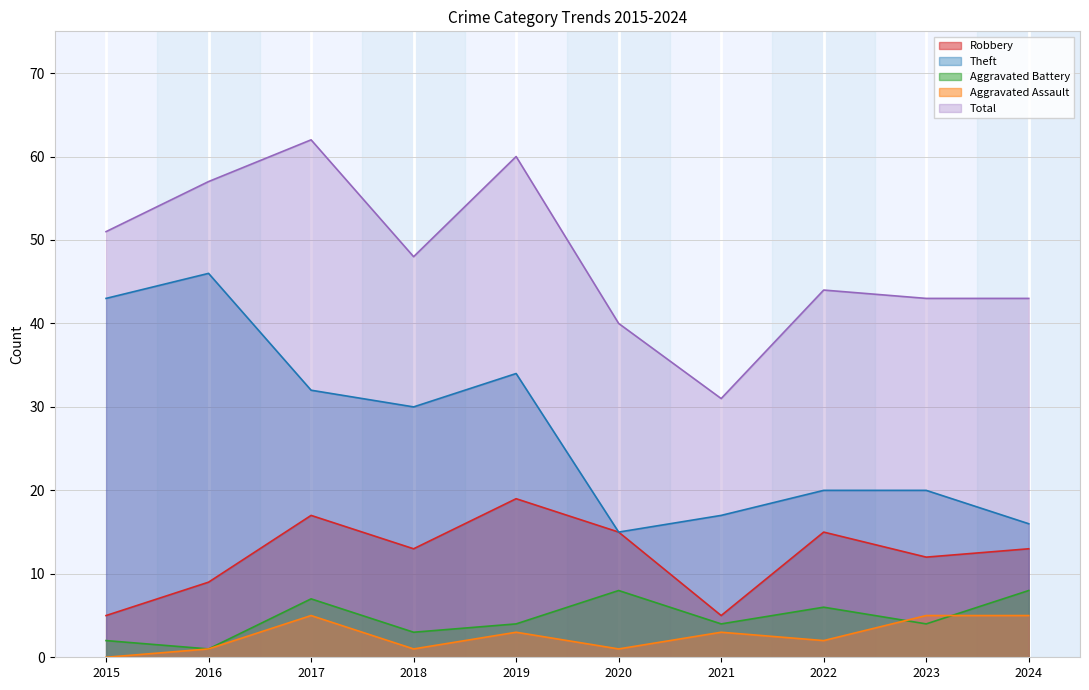

The value of Total at 2016 is 23. True or false?

False